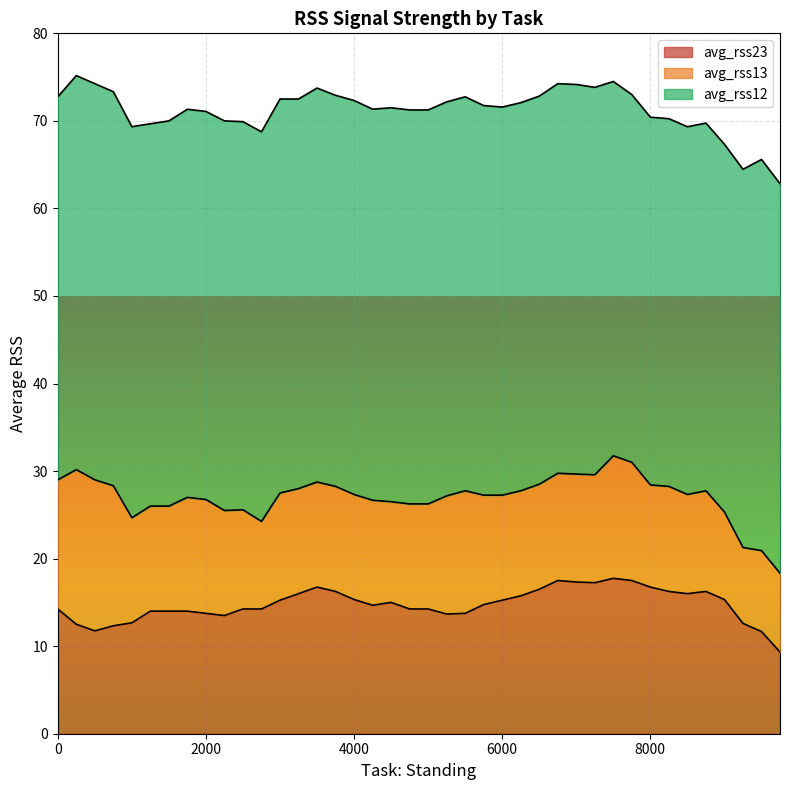

What is the total value across all series at 3000?

72.5